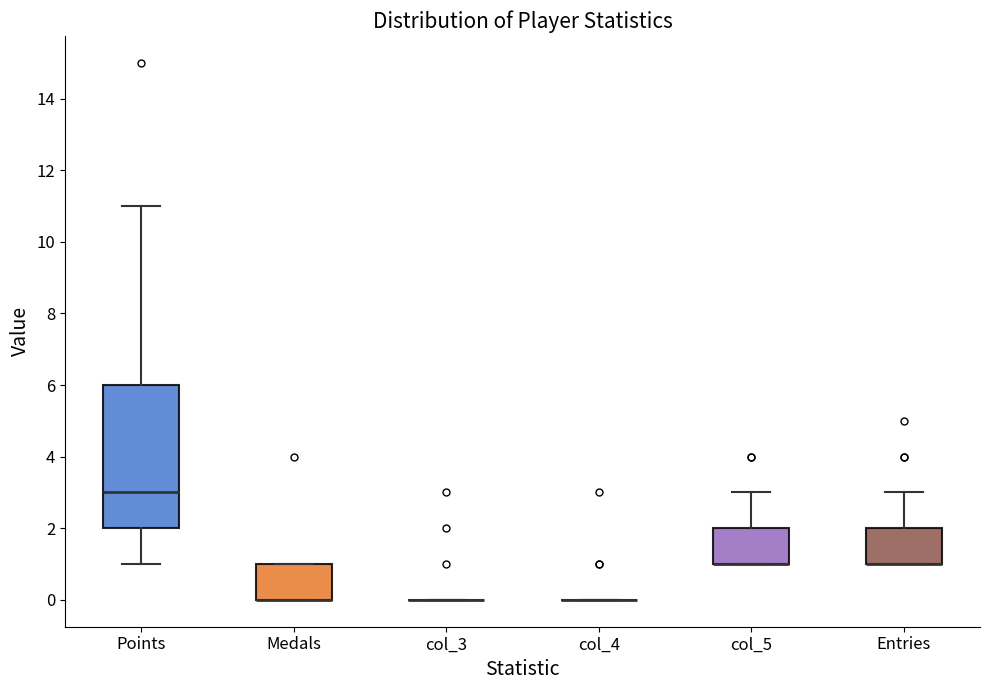

Reading left to right, read every box against the y-axis: the position of its median line, the range the box covers, and the ends of its whiskers. The values are not printed on the chart, so give them approximately, as read against the axis.

Points: median 3, box 2 to 6, whiskers 1 to 11
Medals: median 0 (drawn on the box's lower edge), box 0 to 1, whiskers 0 to 1
col_3: box collapsed to a line at 0, whiskers 0 to 0
col_4: box collapsed to a line at 0, whiskers 0 to 0
col_5: median 1 (drawn on the box's lower edge), box 1 to 2, whiskers 1 to 3
Entries: median 1 (drawn on the box's lower edge), box 1 to 2, whiskers 1 to 3